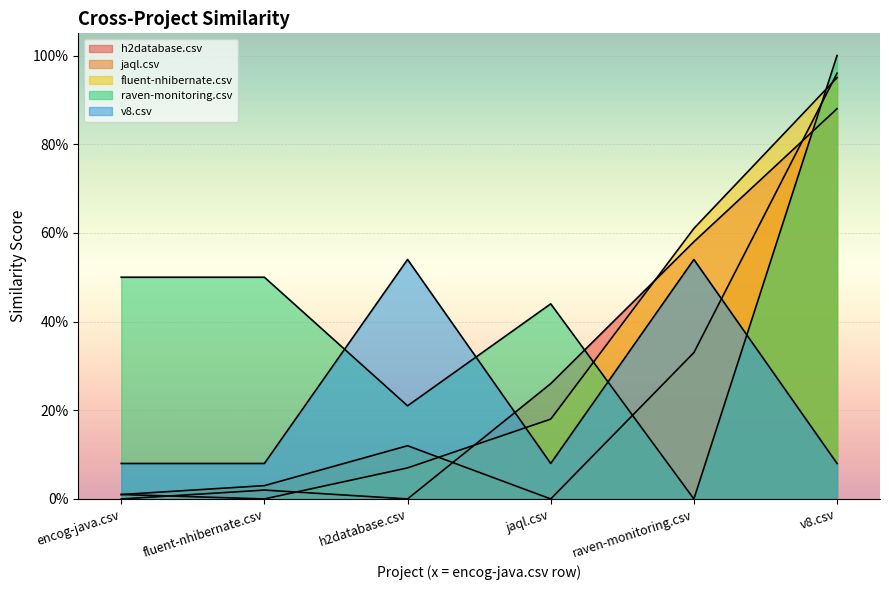

How many raven-monitoring.csv values are between 0 and 1?

6